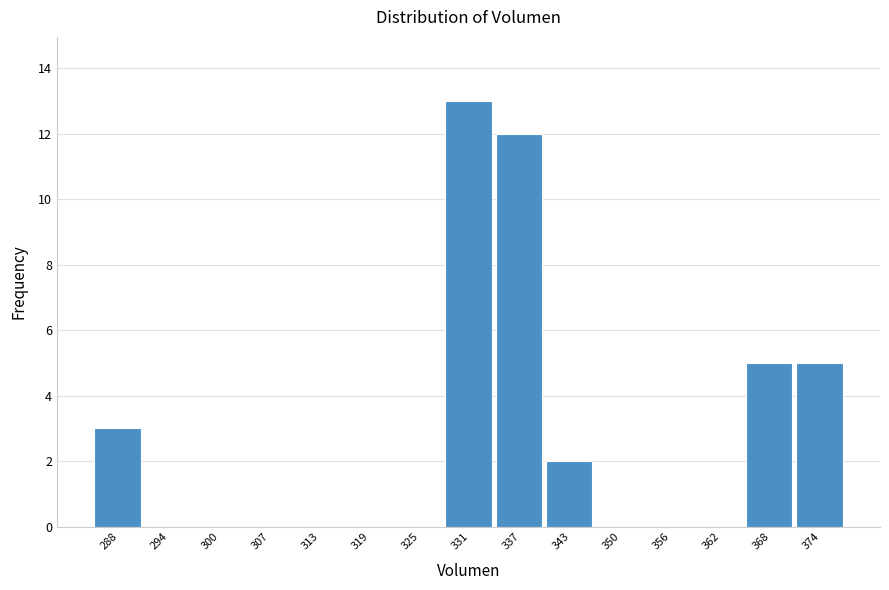

Reading right to left, transcribe all the data shown in this chart.

374=5	368=5	362=0	356=0	350=0	343=2	337=12	331=13	325=0	319=0	313=0	307=0	300=0	294=0	288=3